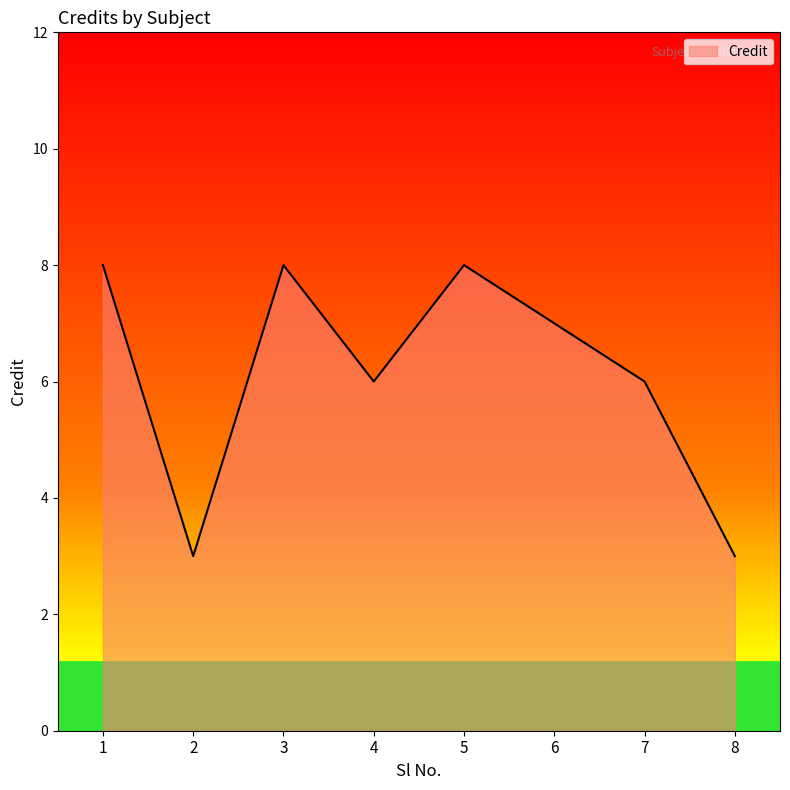

True or false: the data has more than 2 interior local peaks.

False